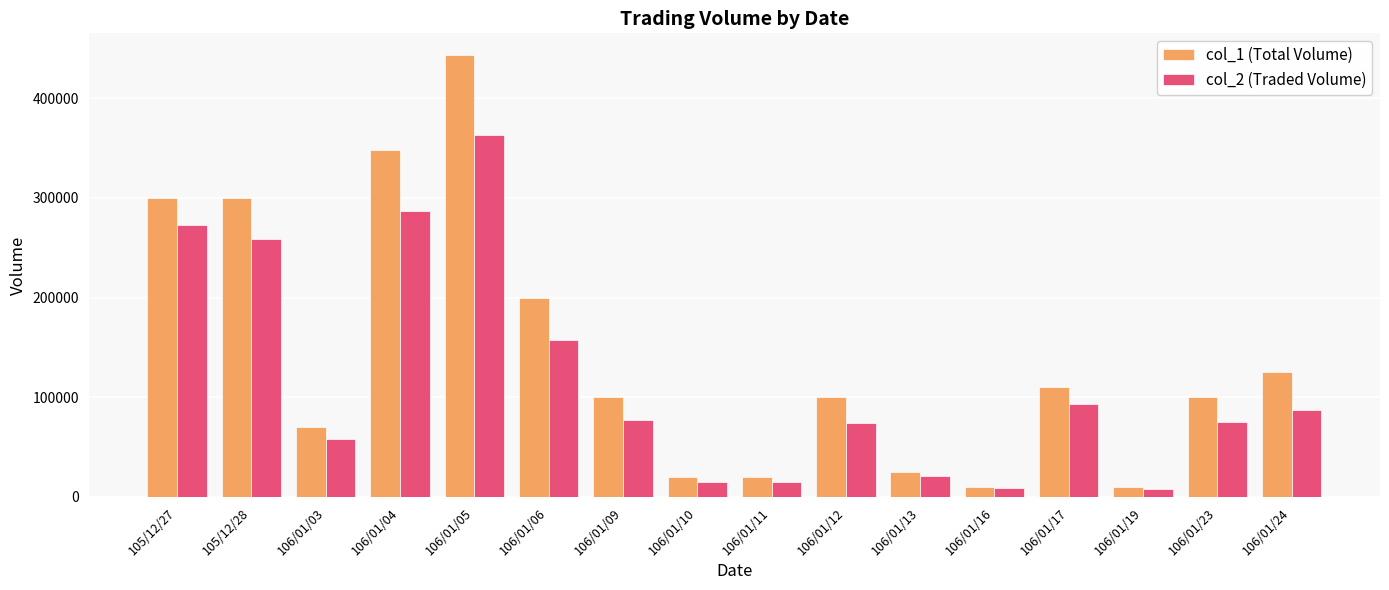

What is the maximum value for col_1 (Total Volume)?

443000